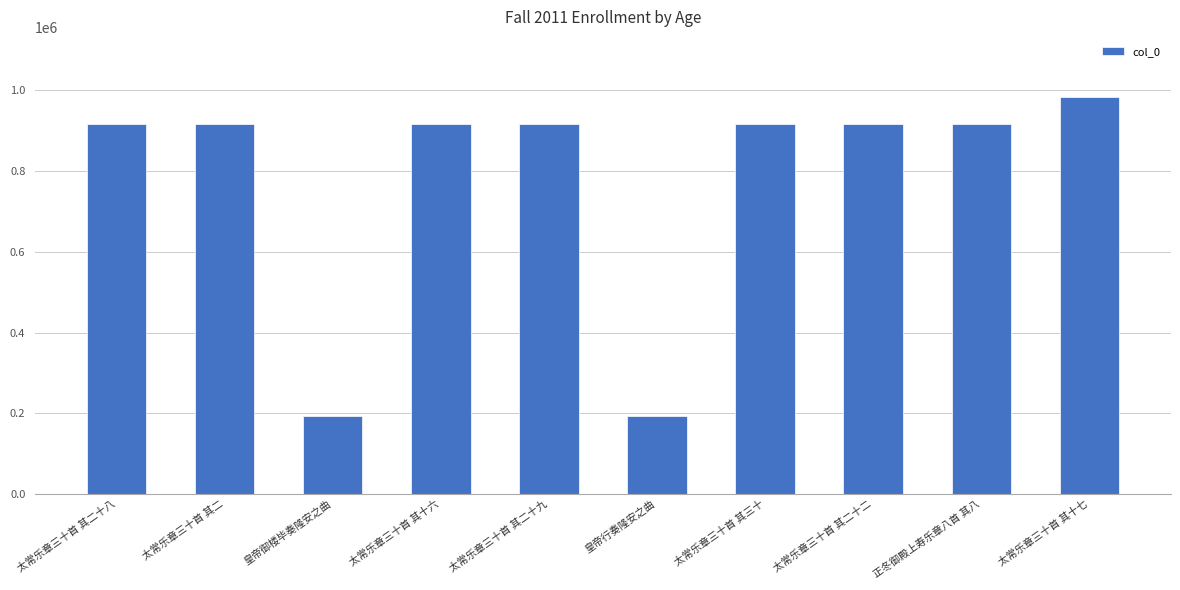

Read the value at 正冬御殿上寿乐章八首 其八.

916488